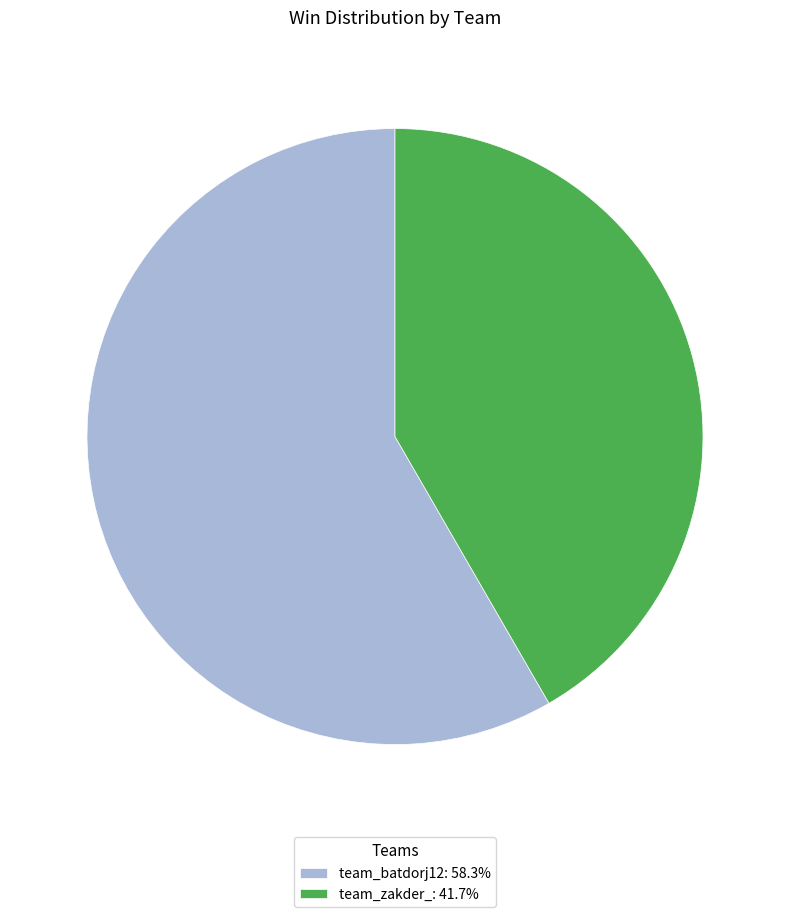

Approximately how many times larger is the value at team_batdorj12: 58.3% compared to team_zakder_: 41.7%?

1.4